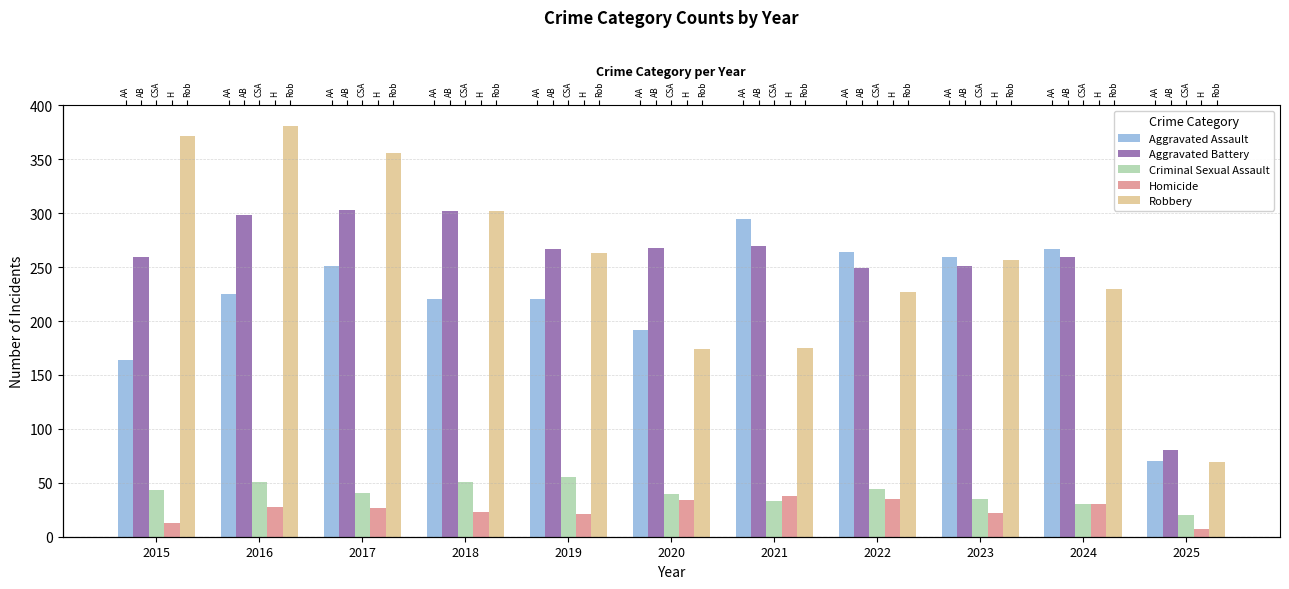

How many bars are there in total?

55